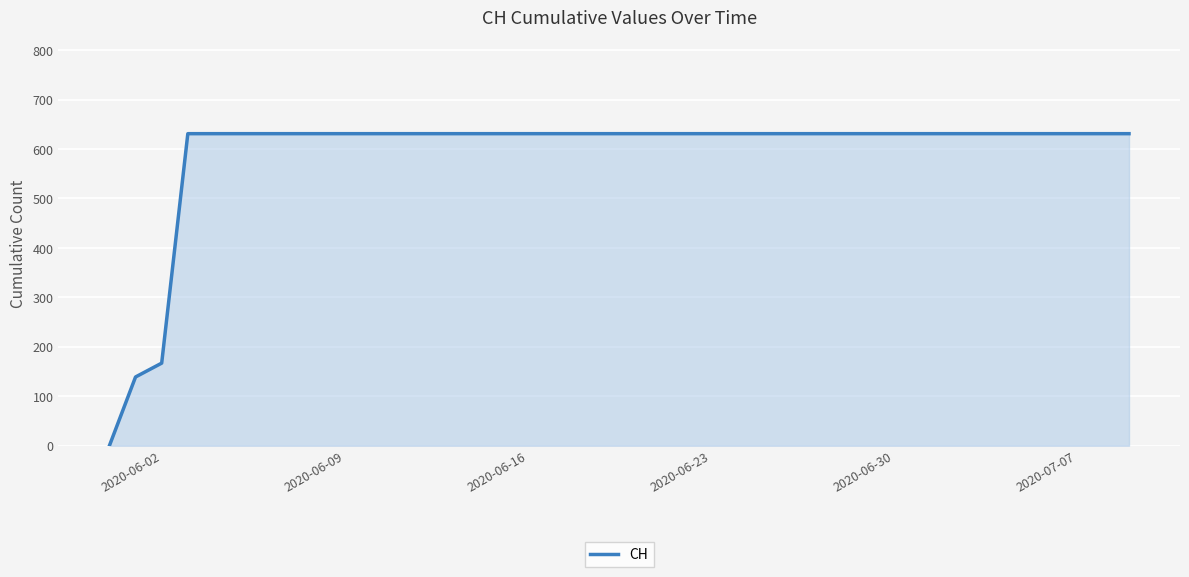

What is the difference between the maximum and minimum values?

631